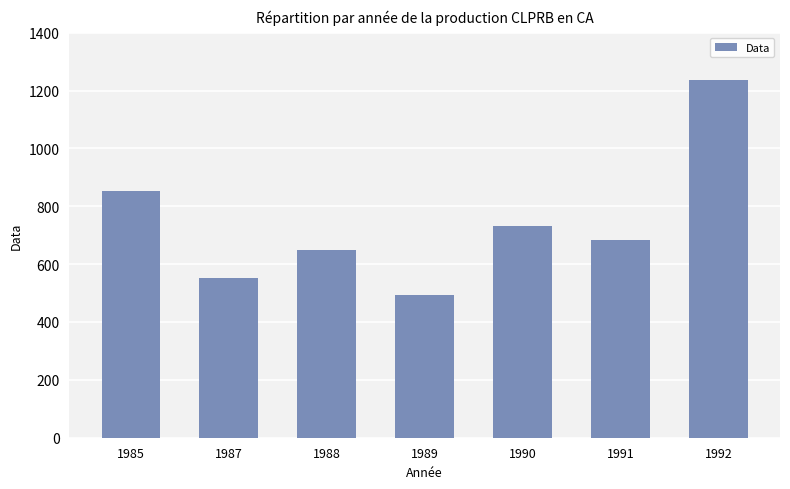

Where does the data first go above 684?

1985